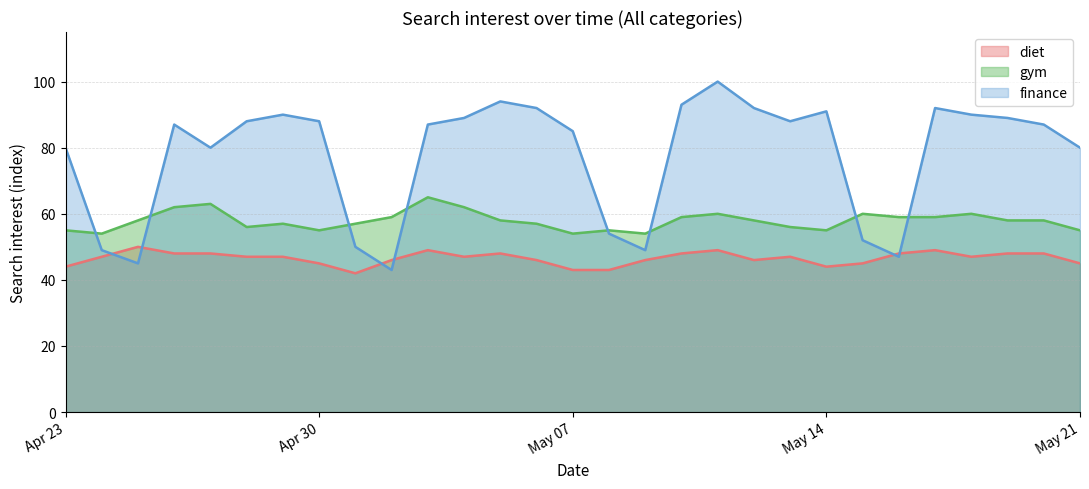

Which series has the largest range (max minus min)?

finance